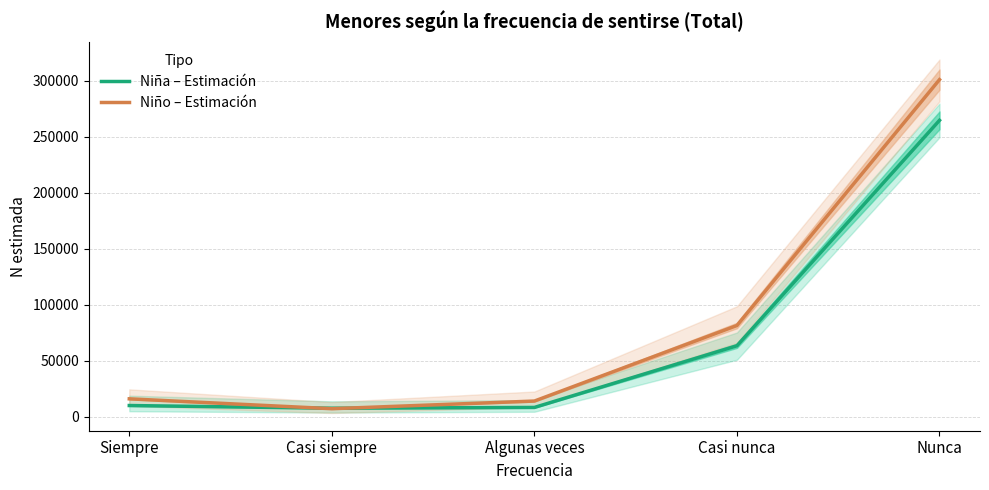

What is the difference between the maximum and minimum values in the Niña – Estimación series?

257193